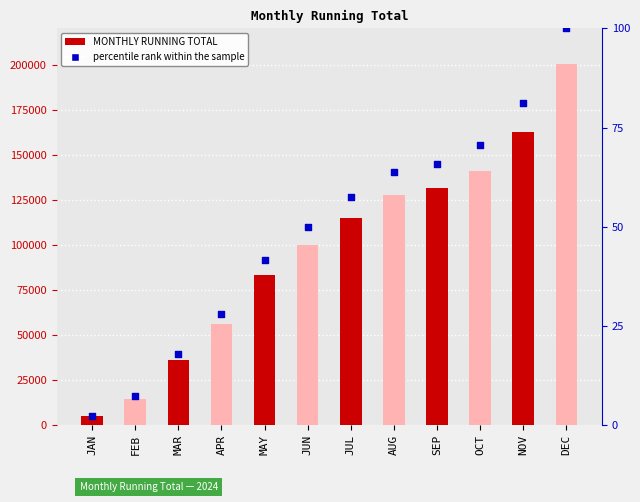

Which series contains the lowest Y value?

percentile rank within the sample